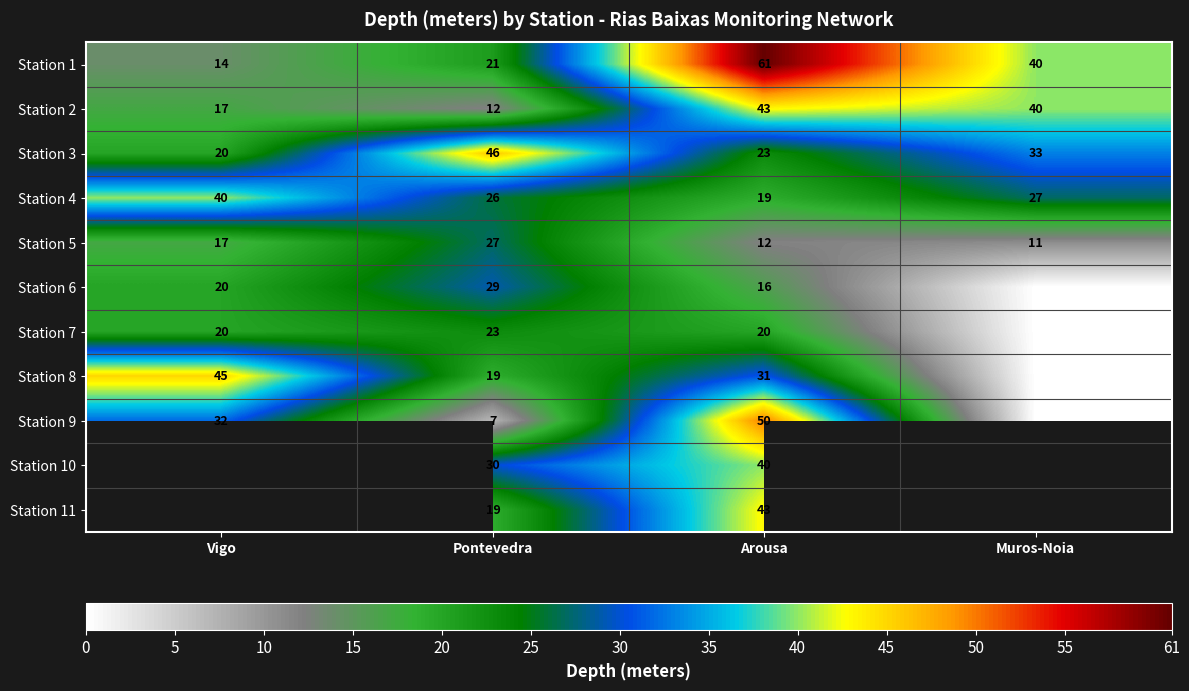

Where does the Station 3 series first go above 33?

Pontevedra